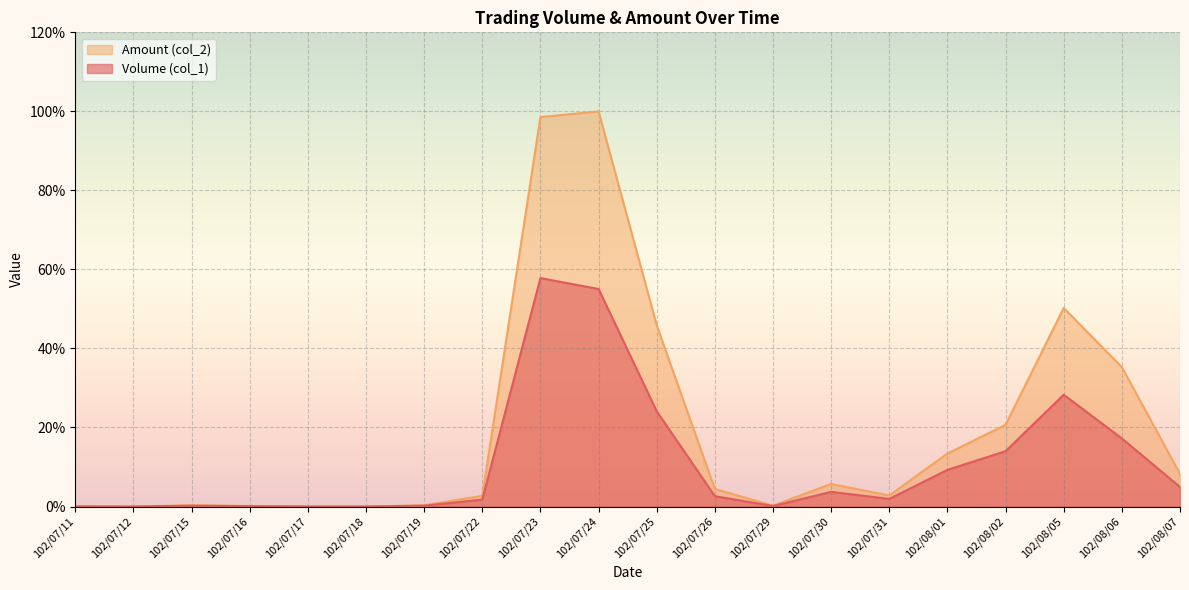

Which has a higher value, 102/08/02 or 102/07/24?

102/07/24